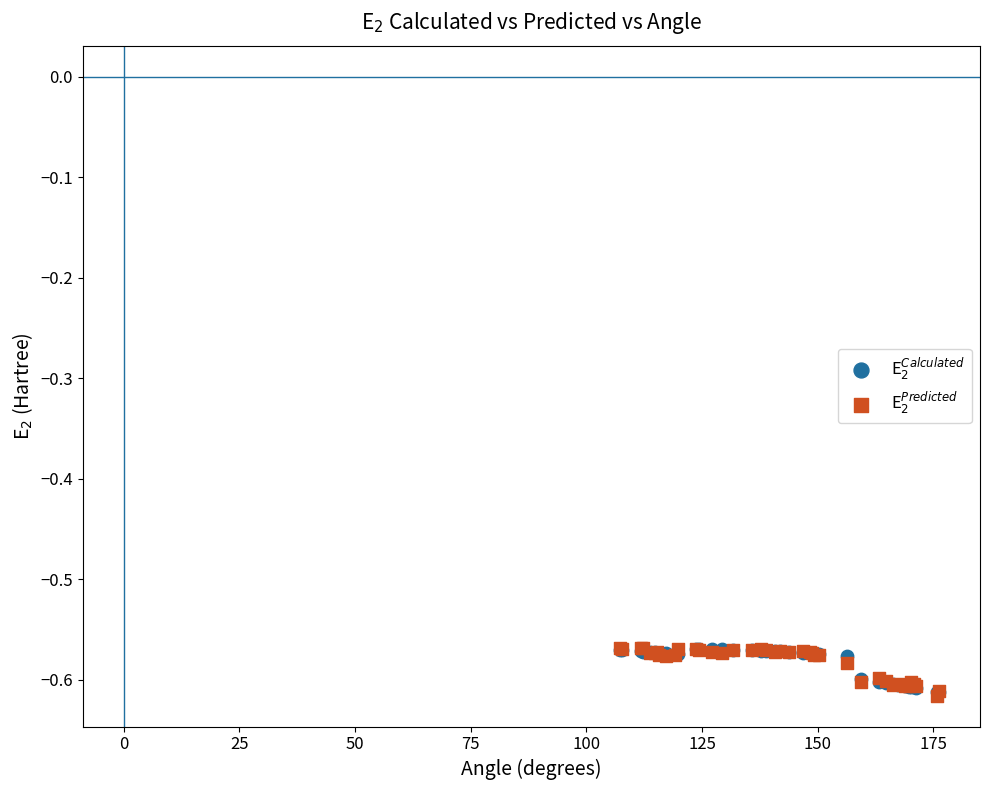

Which series has the largest Y range (max minus min)?

E$_2^{Predicted}$